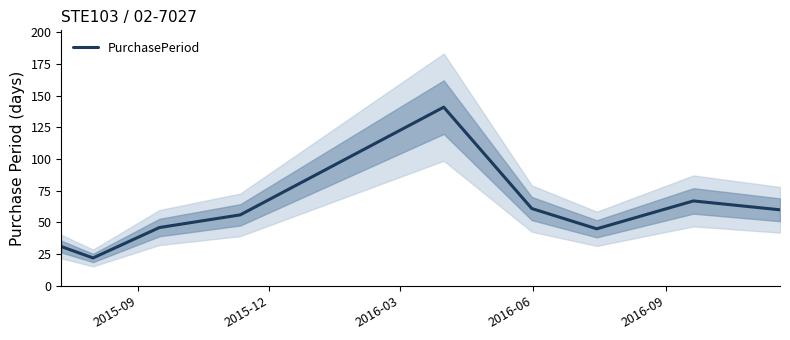

What is the maximum value for PurchasePeriod?

141